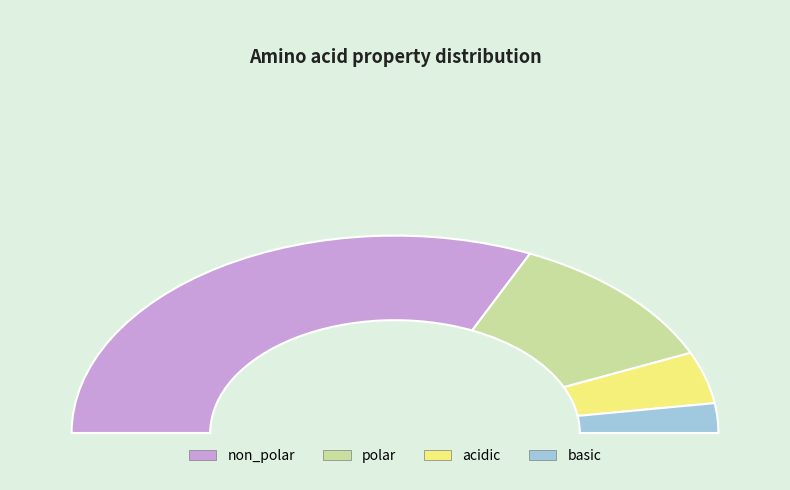

Count the number of slices in the pie.

4